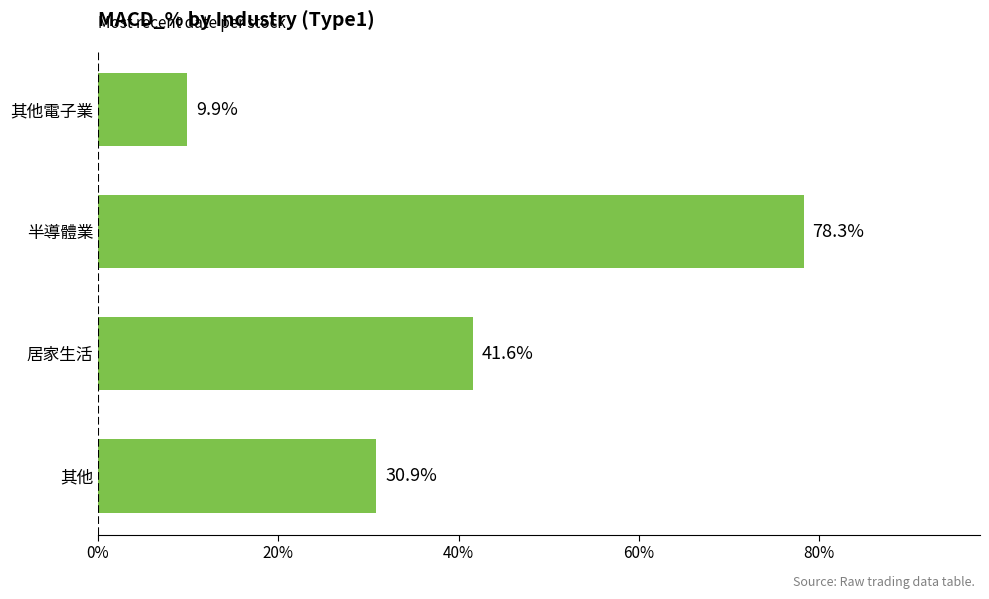

List the labels in order of value, largest first.

半導體業, 居家生活, 其他, 其他電子業